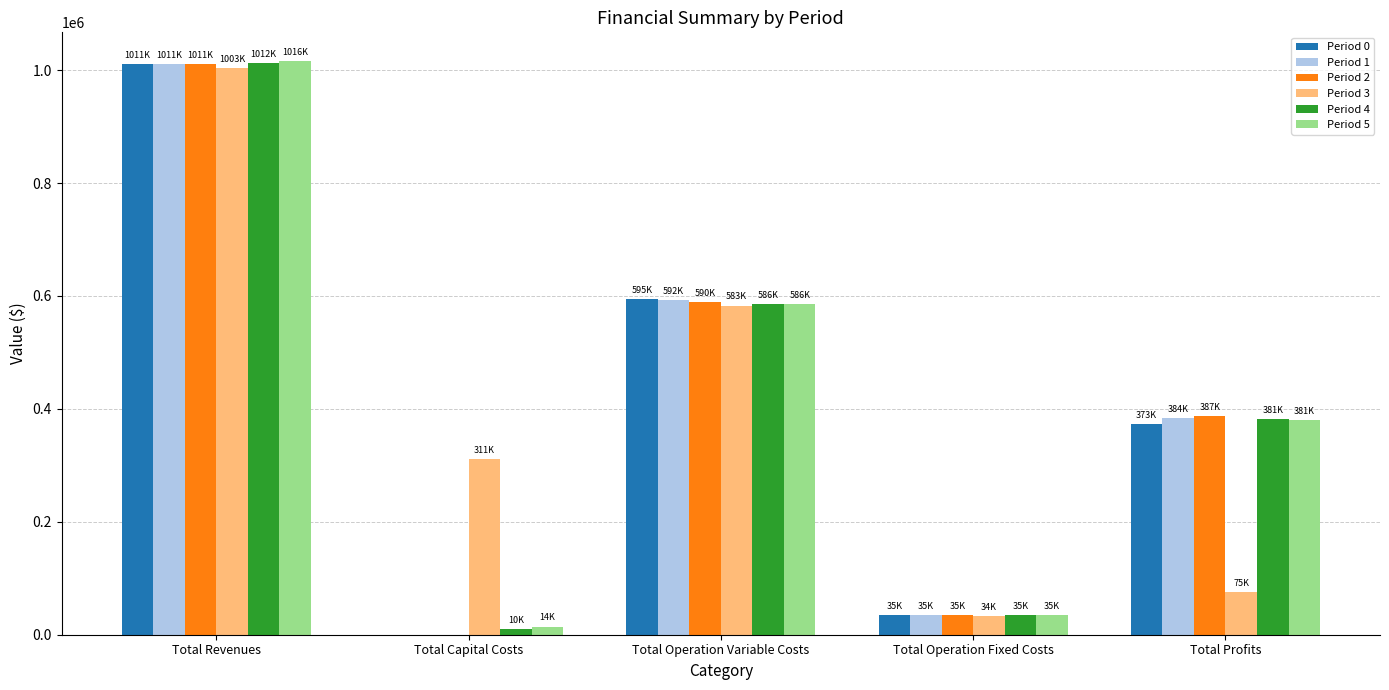

True or false: Period 5 has a value of 293600.0 at Total Revenues.

False